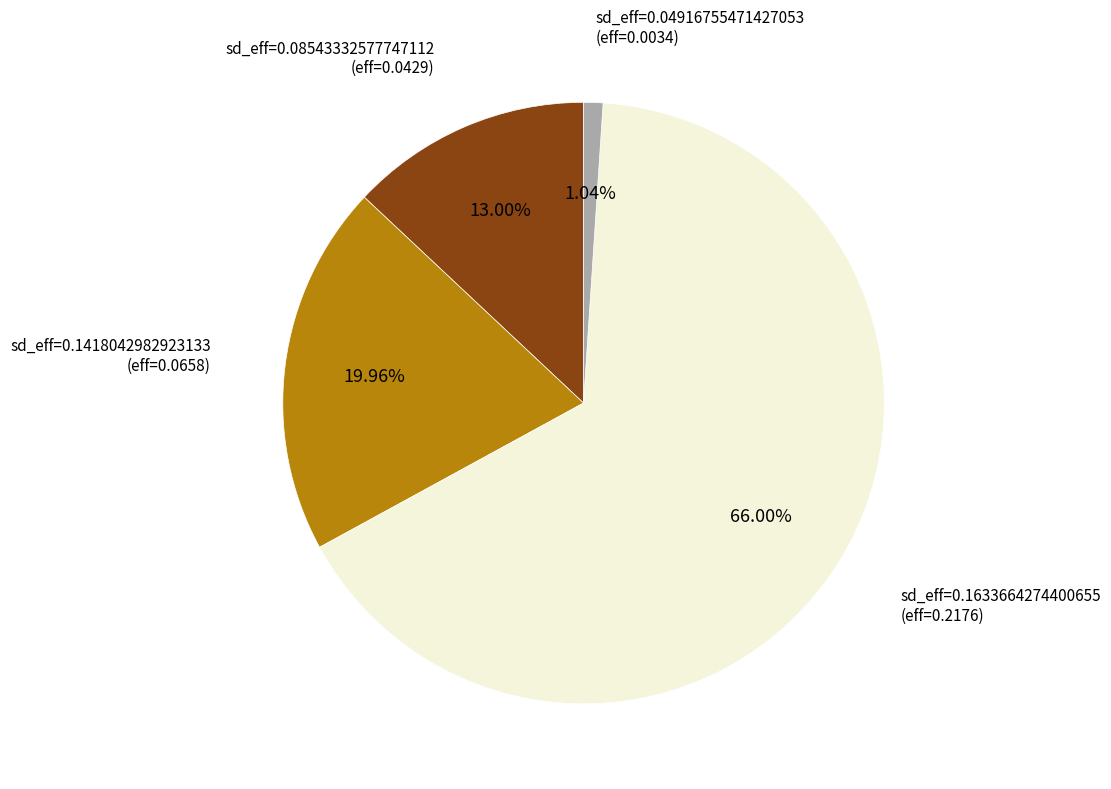

Does any single category account for the majority?

Yes